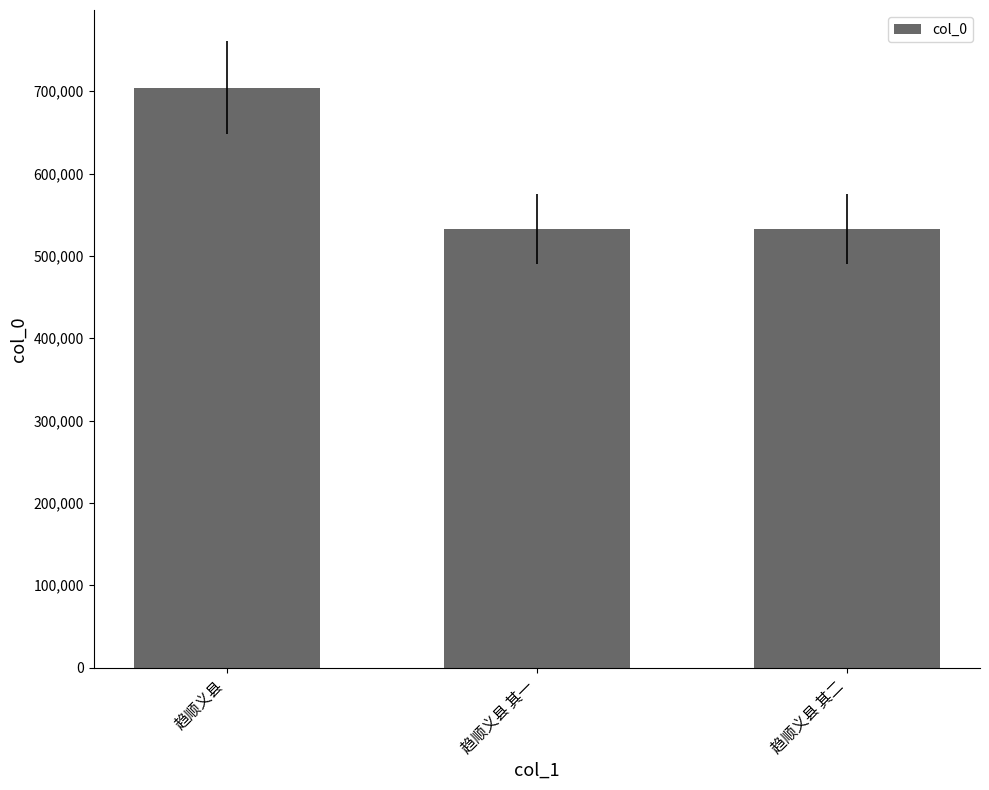

The value at 趋顺义县 其一 is 839907. True or false?

False